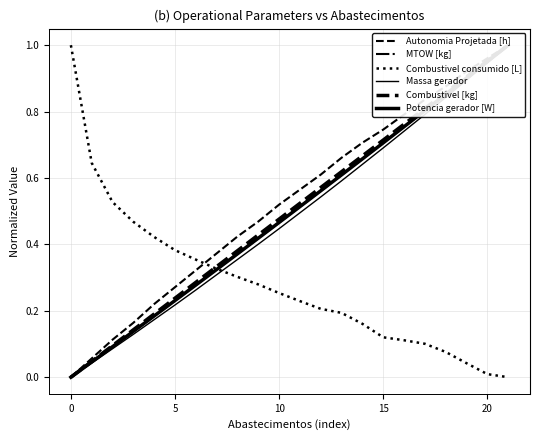

What is the difference between the maximum and minimum values in the MTOW [kg] series?

1.0